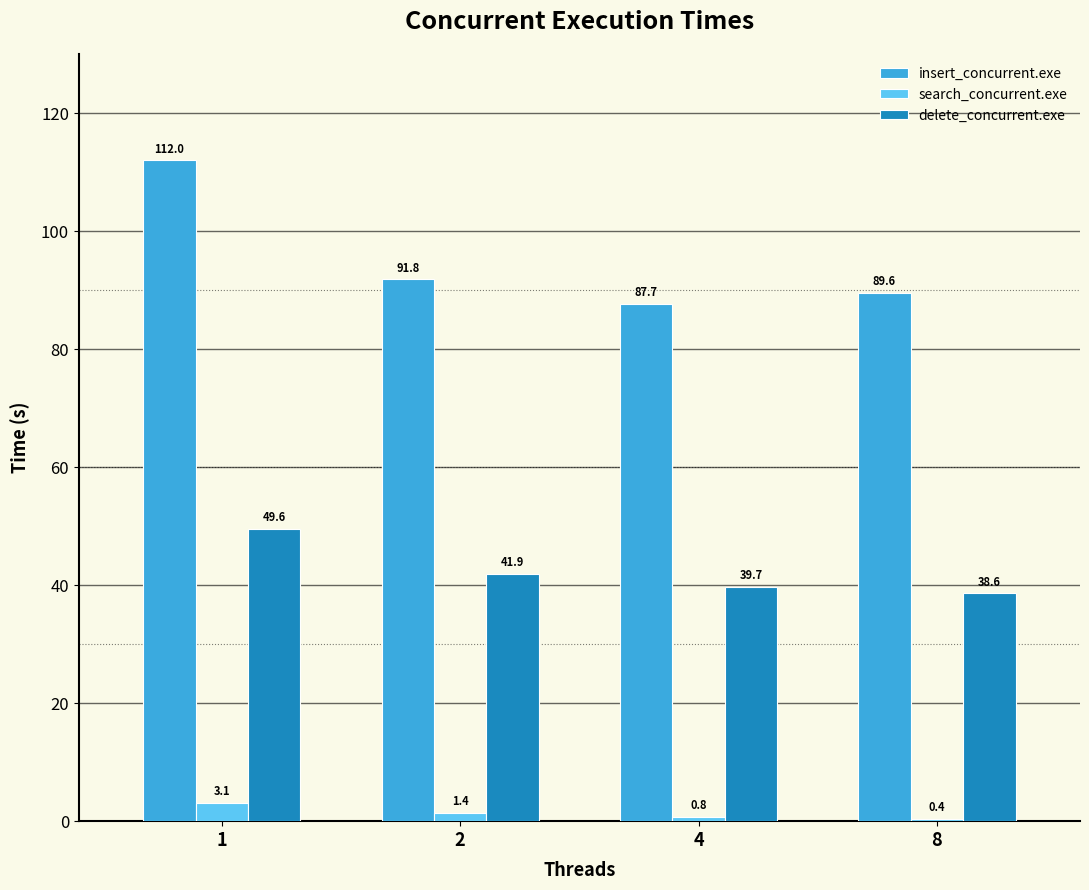

What value does the search_concurrent.exe series have at 4?

0.8